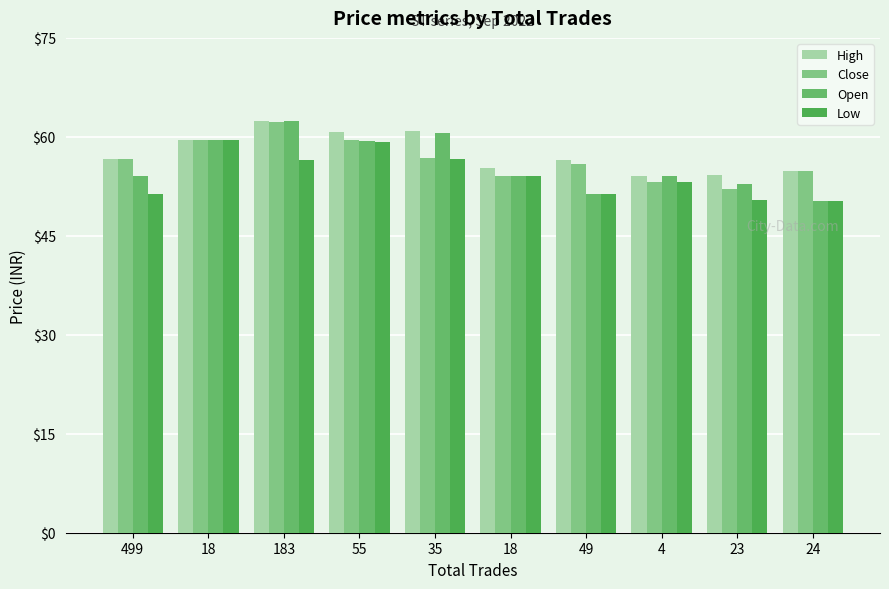

Reading left to right, what are all the values shown in this chart?

High: 56.7	59.5	62.5	60.8	60.9	55.4	56.5	54.0	54.2	54.8
Close: 56.7	59.5	62.3	59.5	56.8	54.0	55.9	53.1	52.1	54.8
Open: 54.0	59.5	62.5	59.3	60.6	54.0	51.3	54.0	52.8	50.3
Low: 51.3	59.5	56.5	59.2	56.6	54.0	51.3	53.1	50.5	50.3